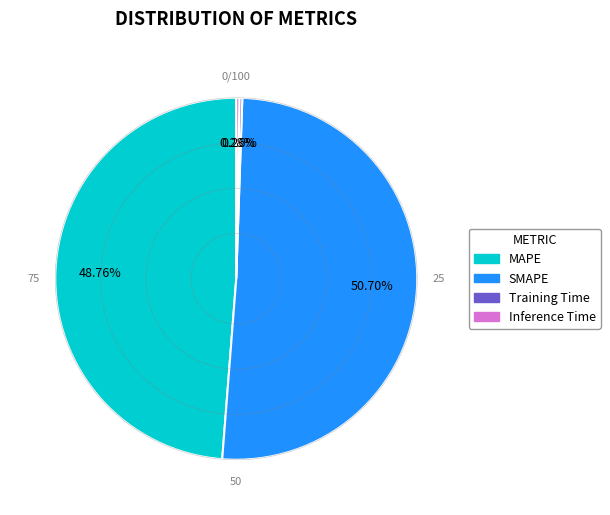

Which slice is the largest?

SMAPE